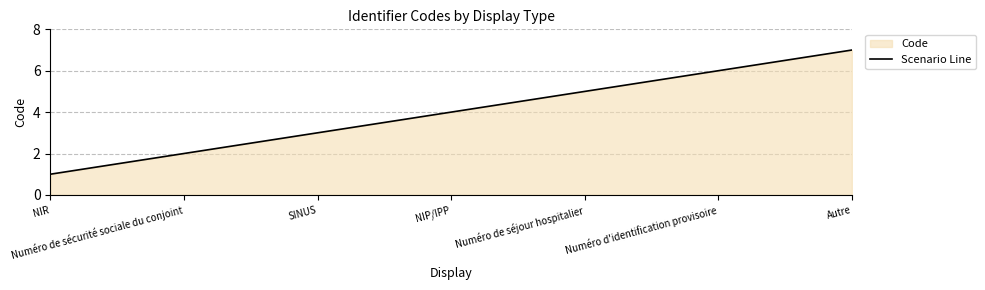

Reading right to left, list all the values displayed in this chart.

7	6	5	4	3	2	1